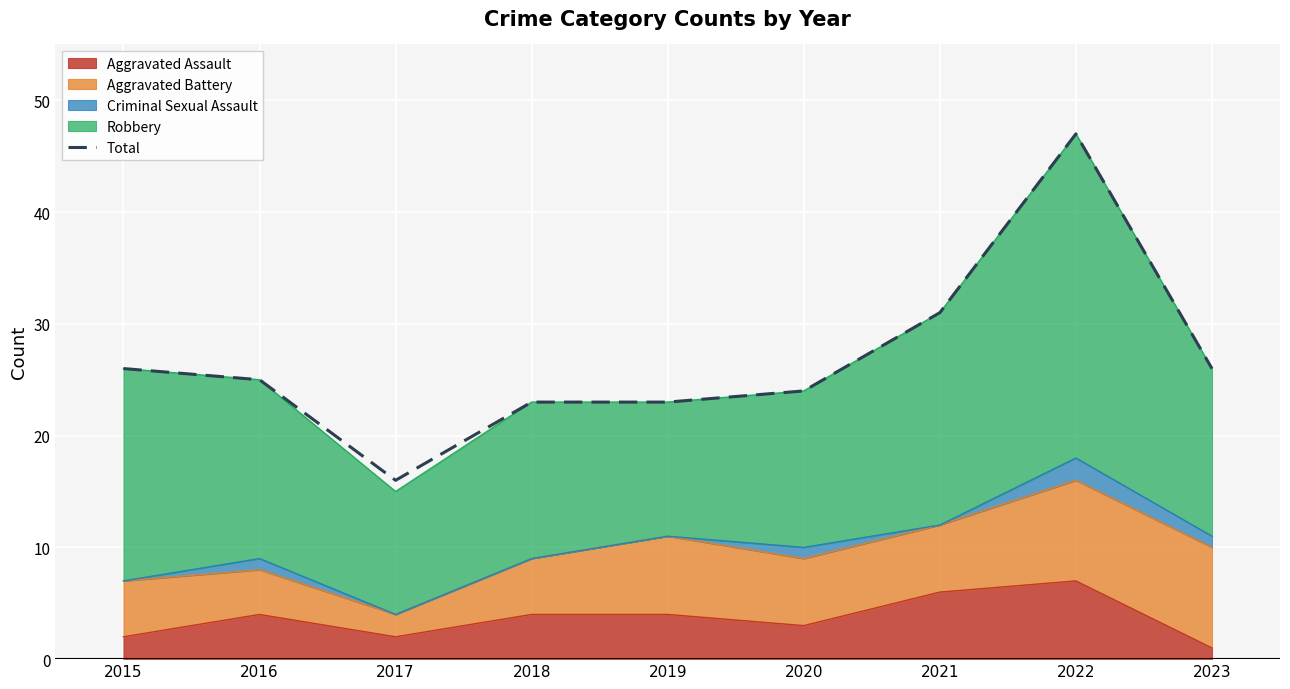

What is the difference between the values at 2023 and 2016?

1